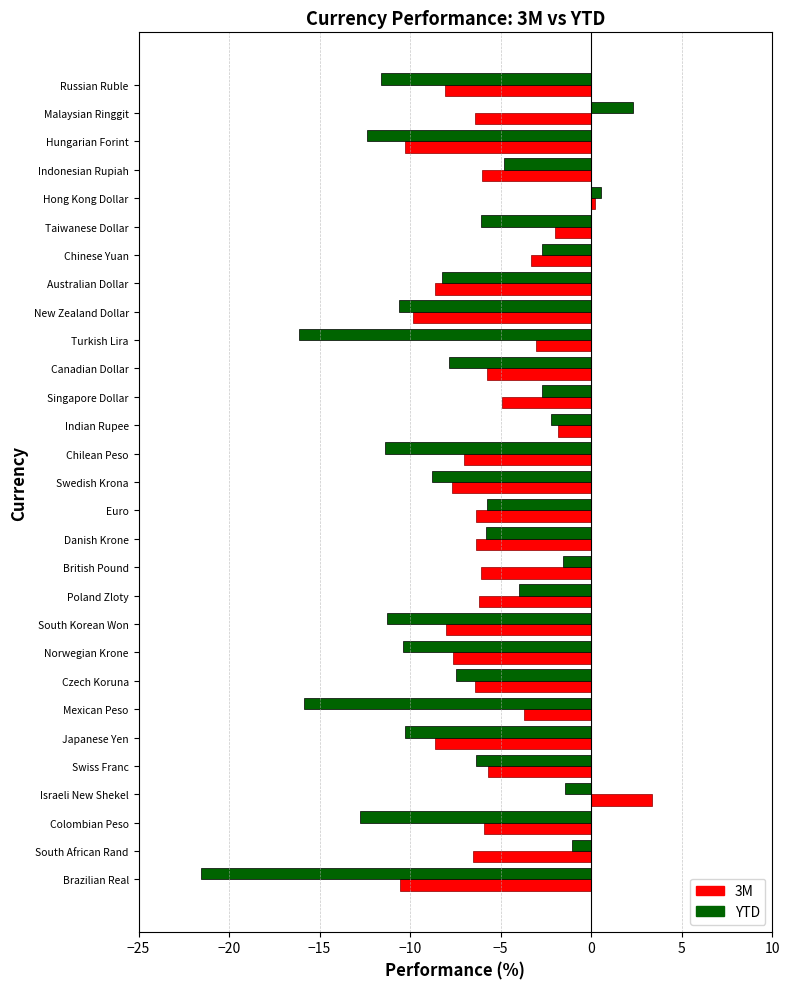

How many data points does each series have?

29